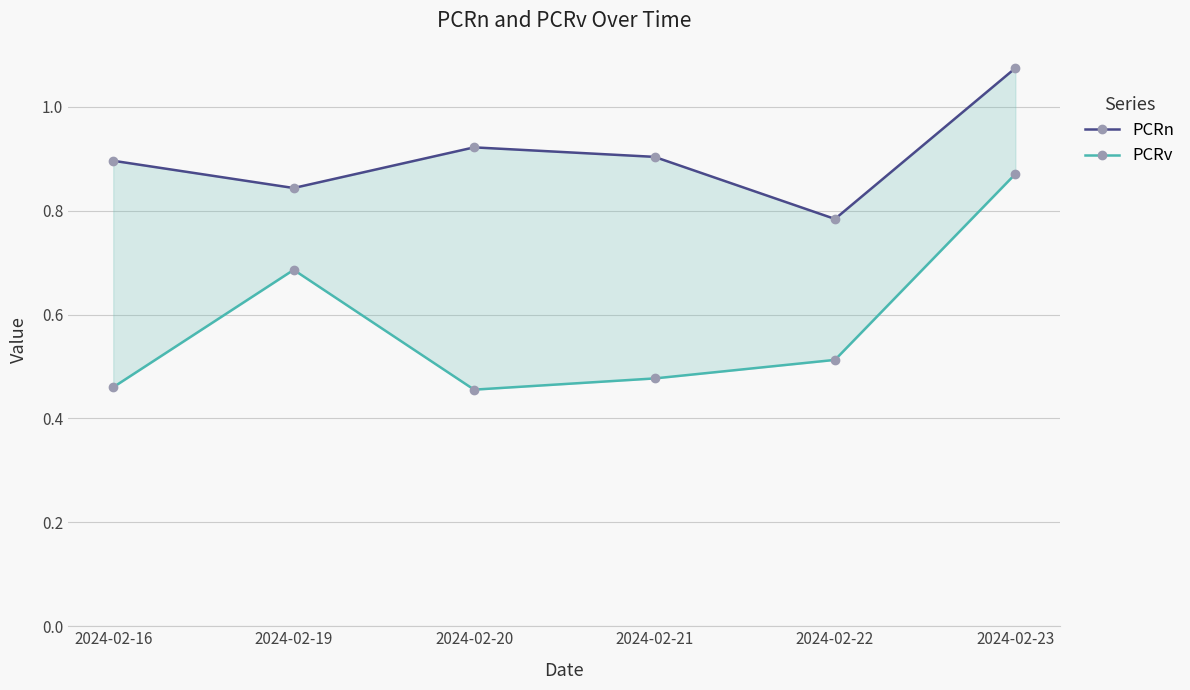

How many interior local peaks does the PCRv series have?

1